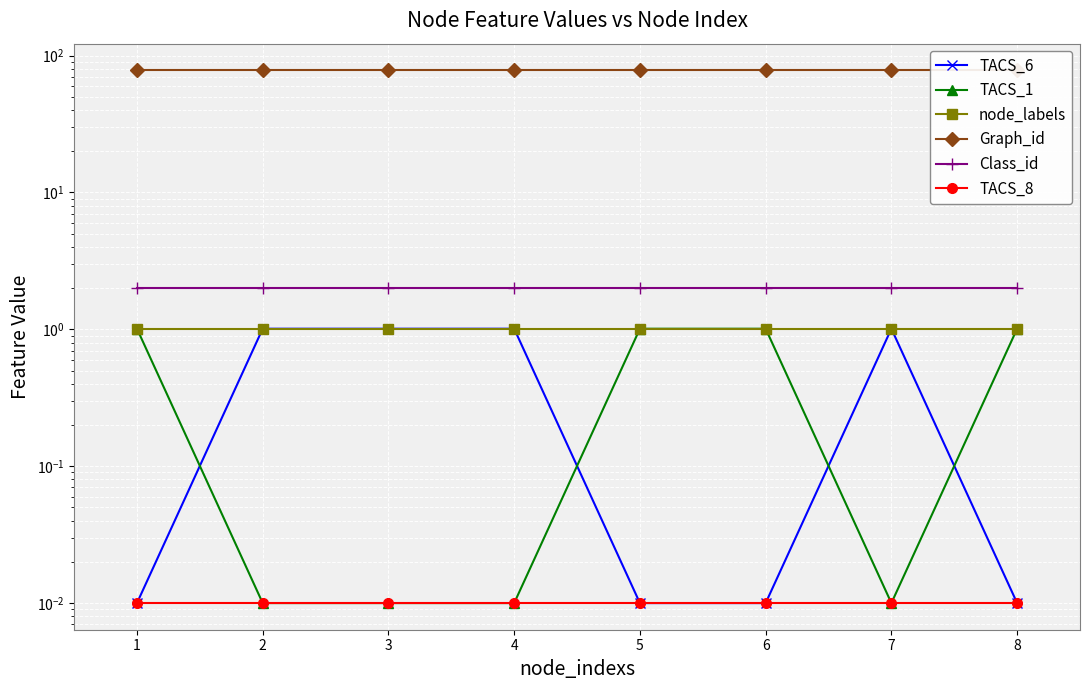

Which series has the largest total across all categories?

Graph_id